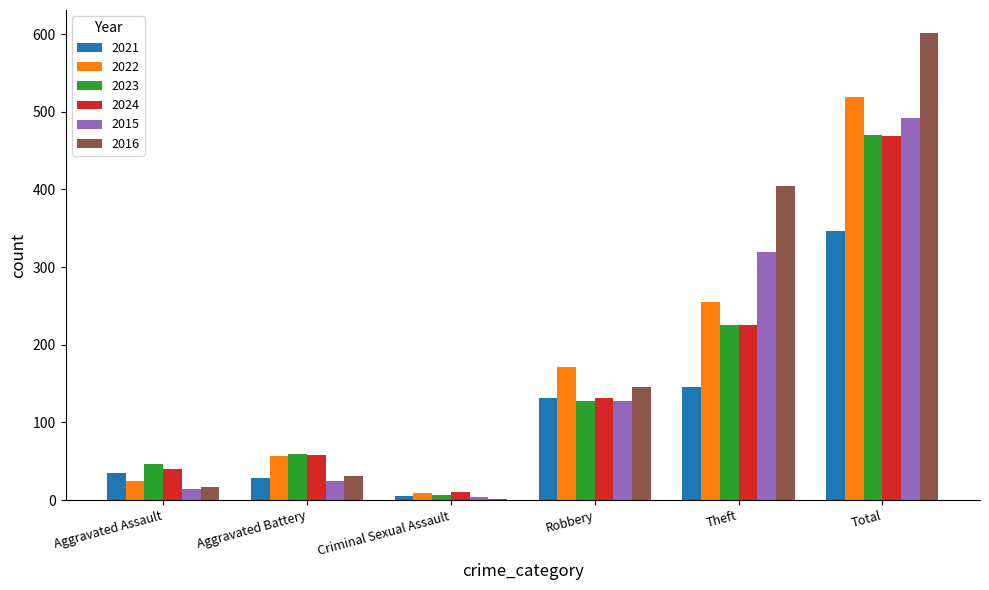

At which label does 2022 reach its peak?

Total